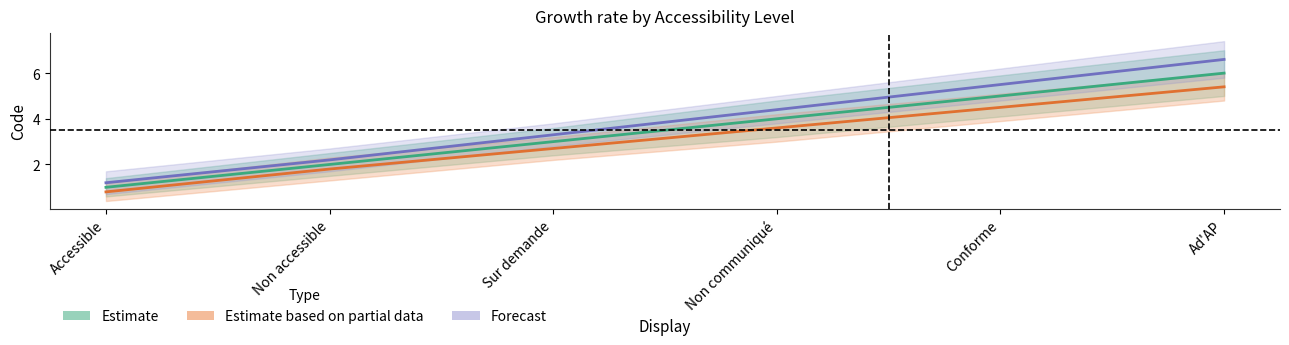

Rank the series at Sur demande from lowest to highest value.

Estimate based on partial data, Estimate, Forecast